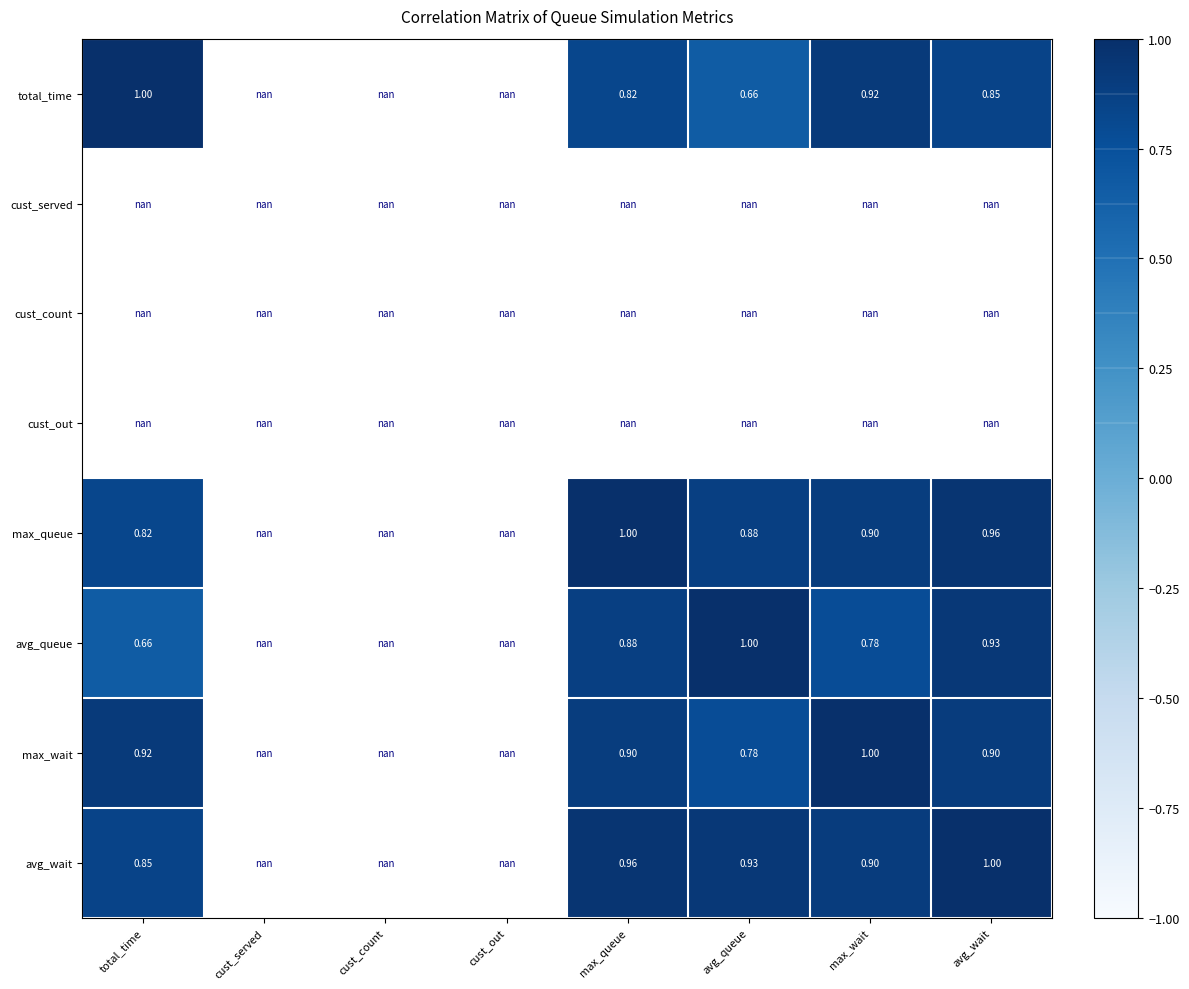

What is the smallest value displayed?

0.7